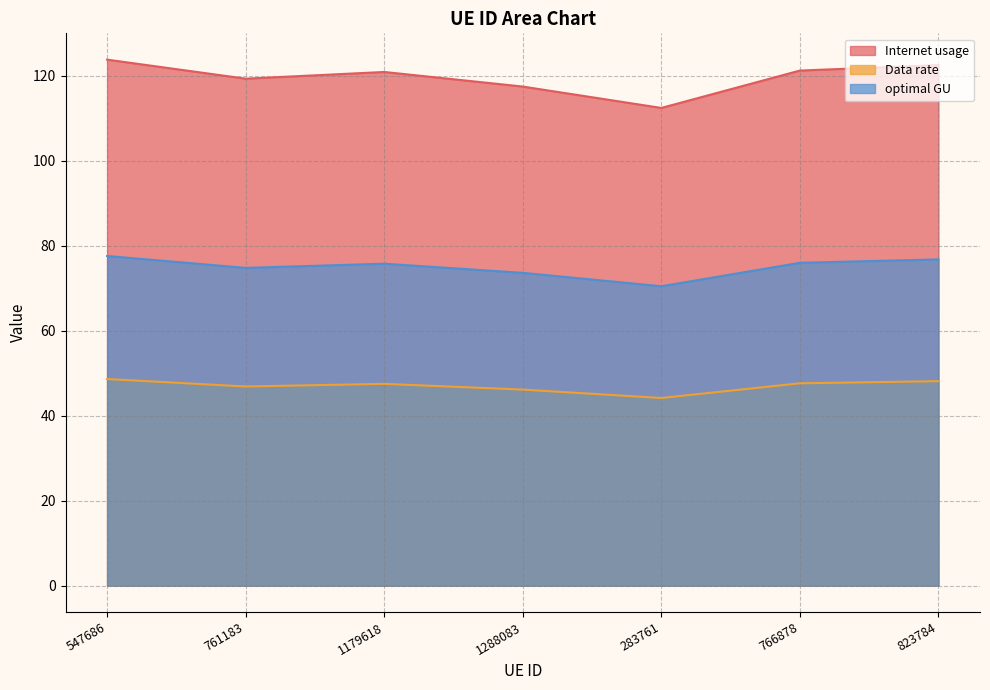

True or false: optimal GU and Internet usage intersect in this chart.

False